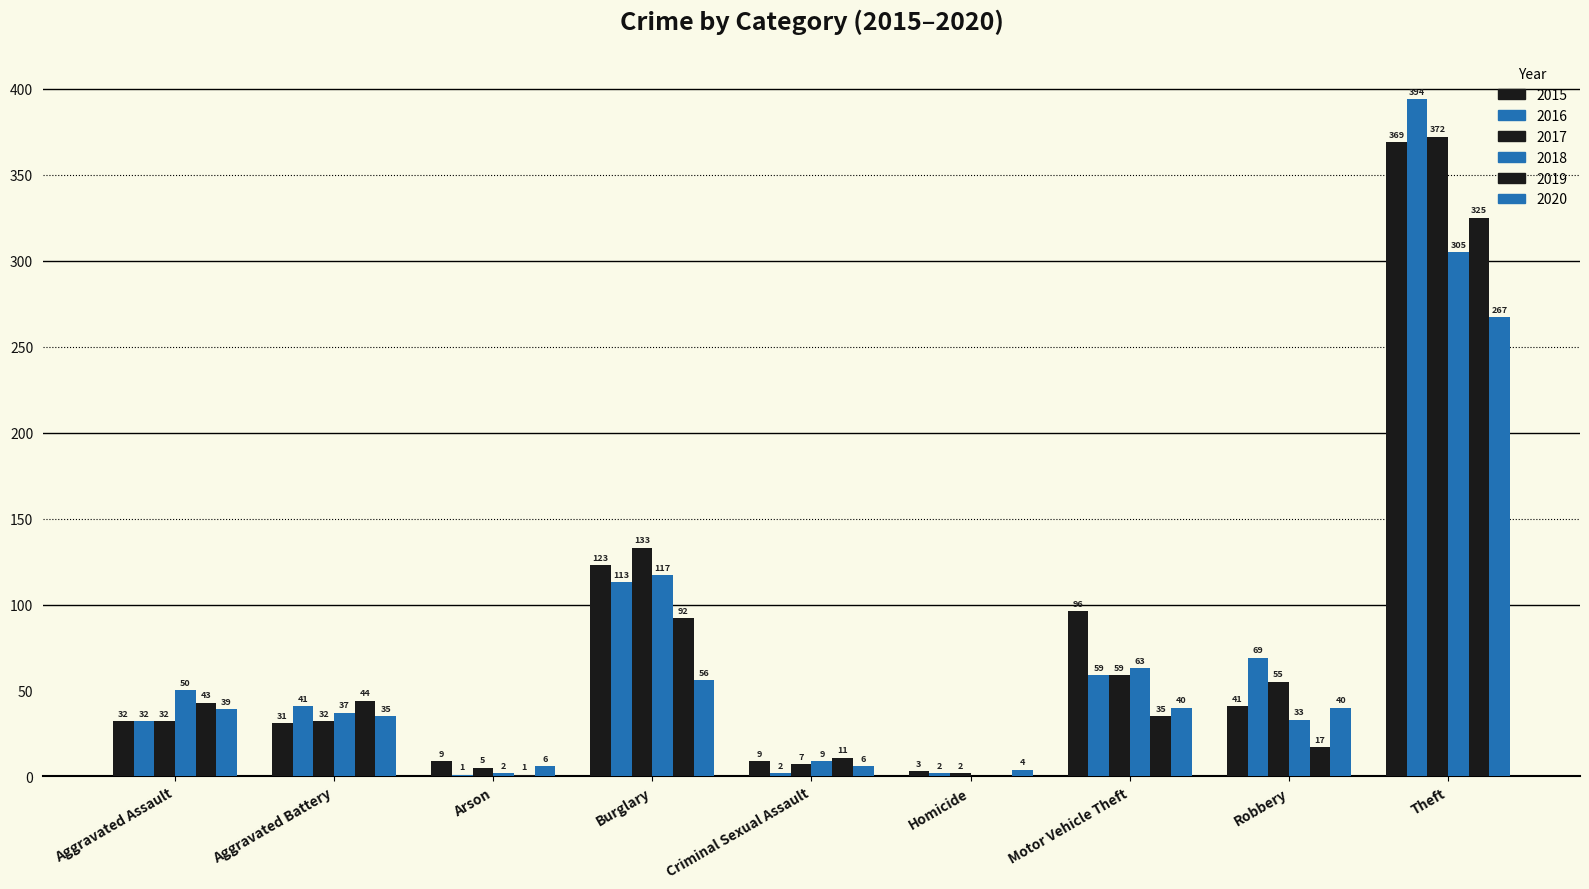

What is the difference between the highest and lowest values at Burglary?

77